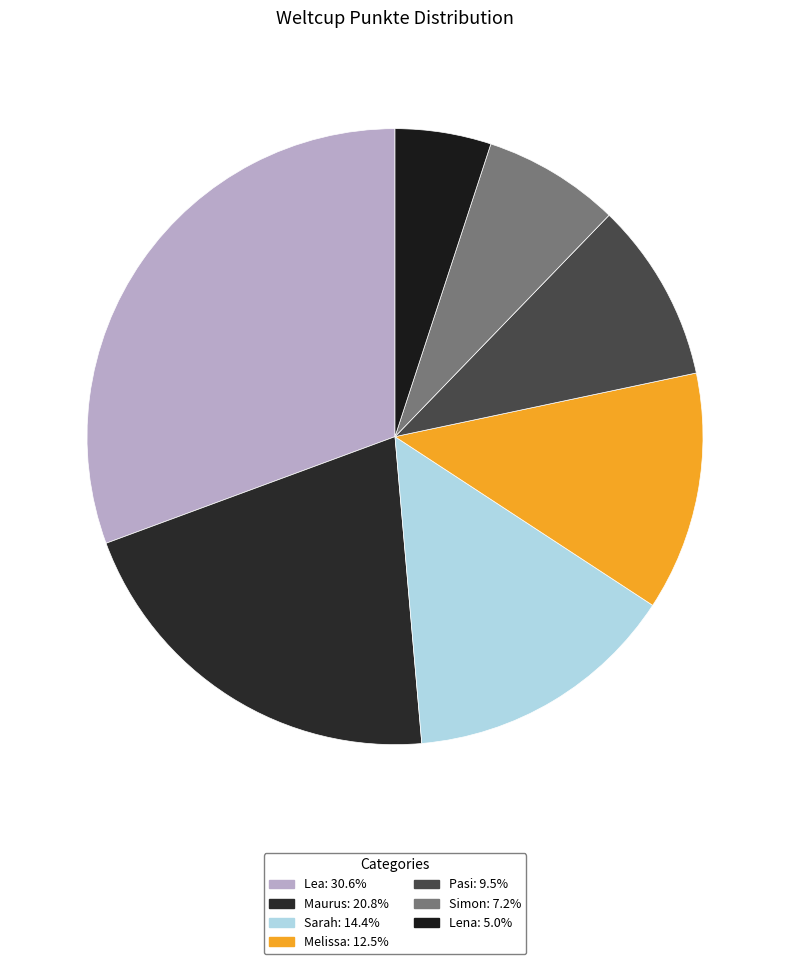

Is it true that Maurus is 11% of the pie?

False